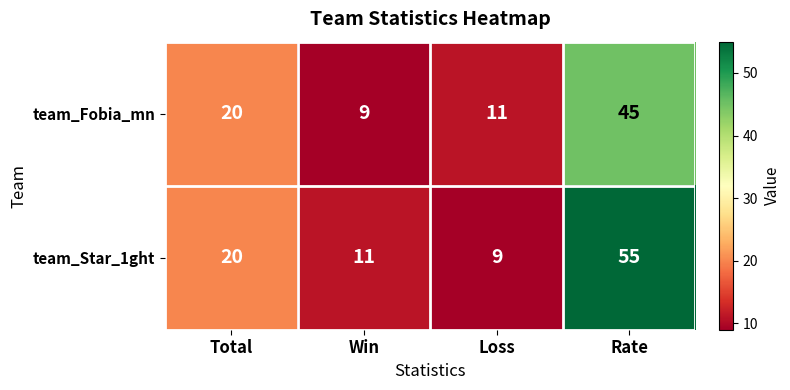

List the series in order of their overall mean, highest first.

team_Star_1ght, team_Fobia_mn